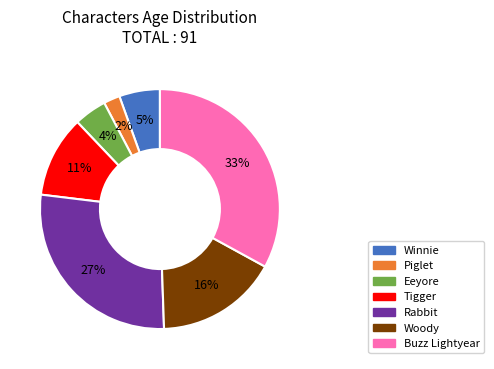

To the nearest percent, what is the difference between the Winnie and Piglet slice percentages?

3%